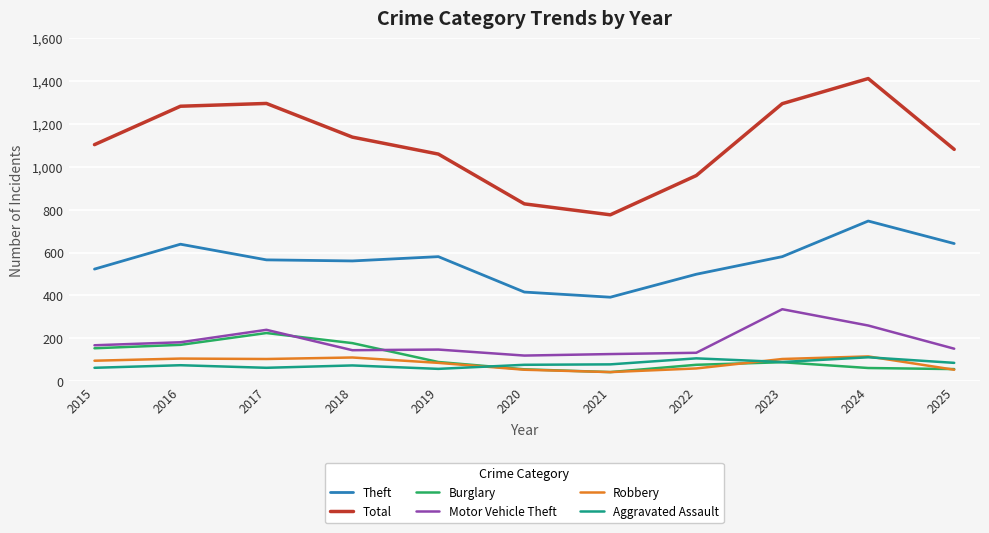

Which category has the lowest value in the Total series?

2021